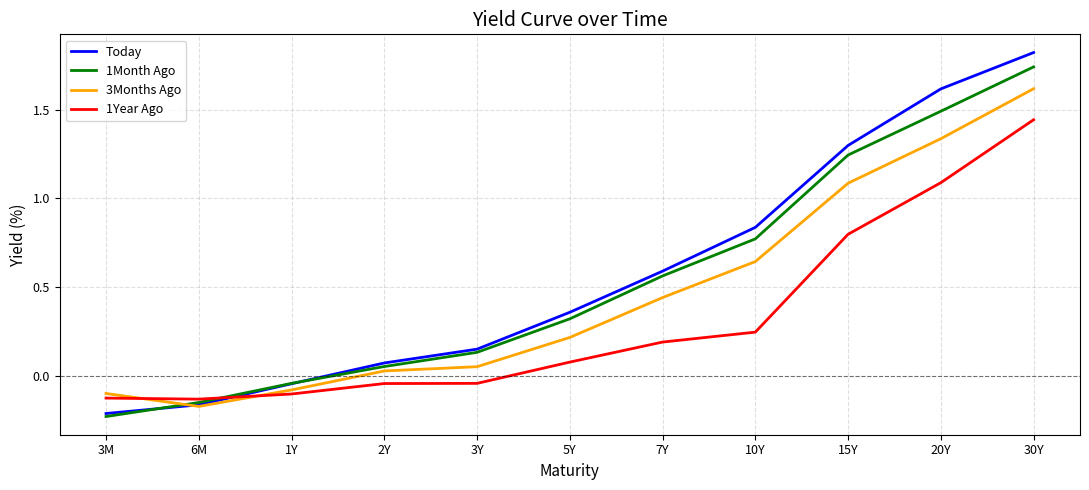

Where is 3Months Ago nearest to the value 0?

2Y